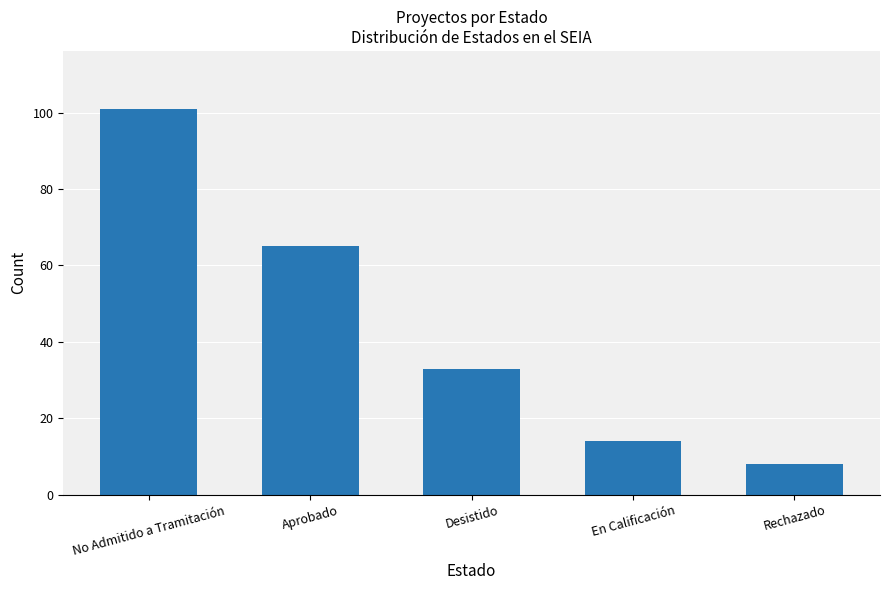

Reading right to left, extract all data points from this chart.

8	14	33	65	101